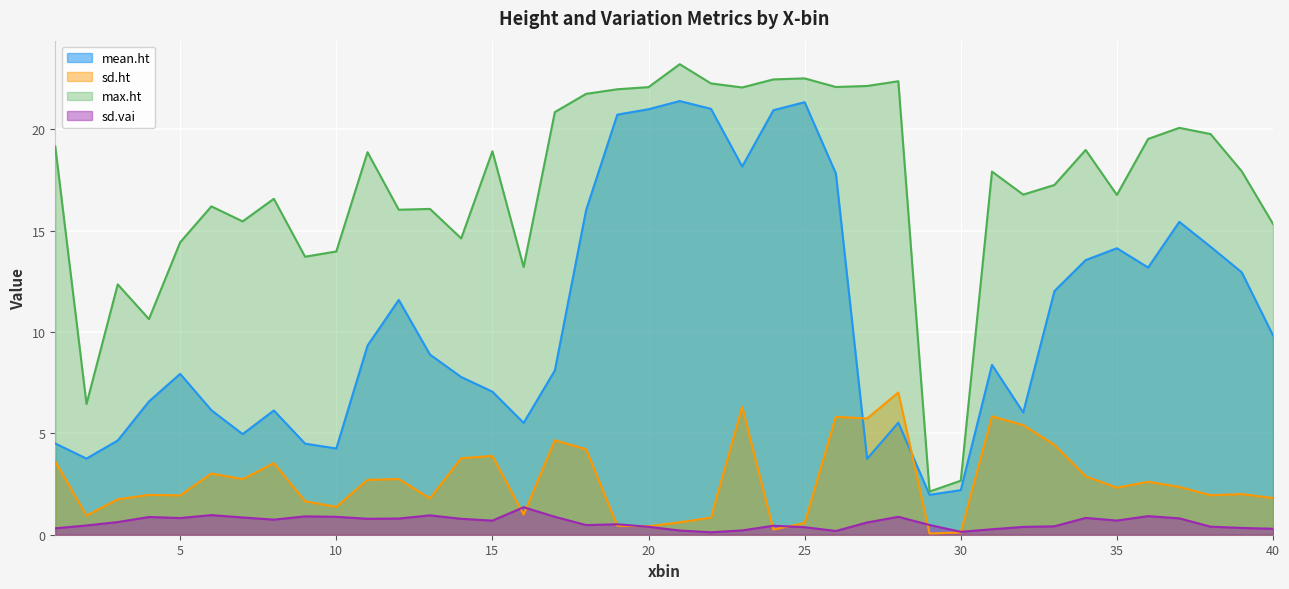

What is the highest value of the mean.ht series?

21.4